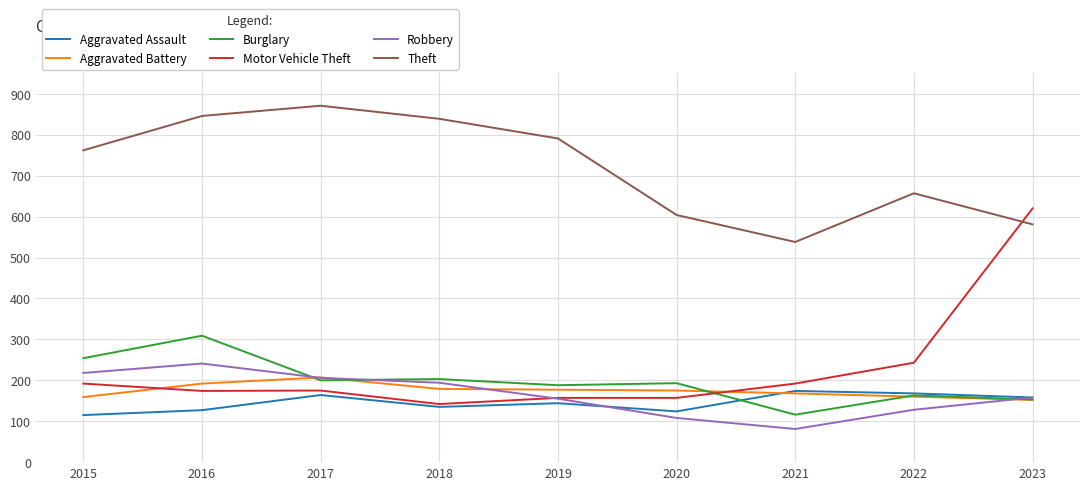

True or false: Aggravated Battery and Theft cross at least once.

False